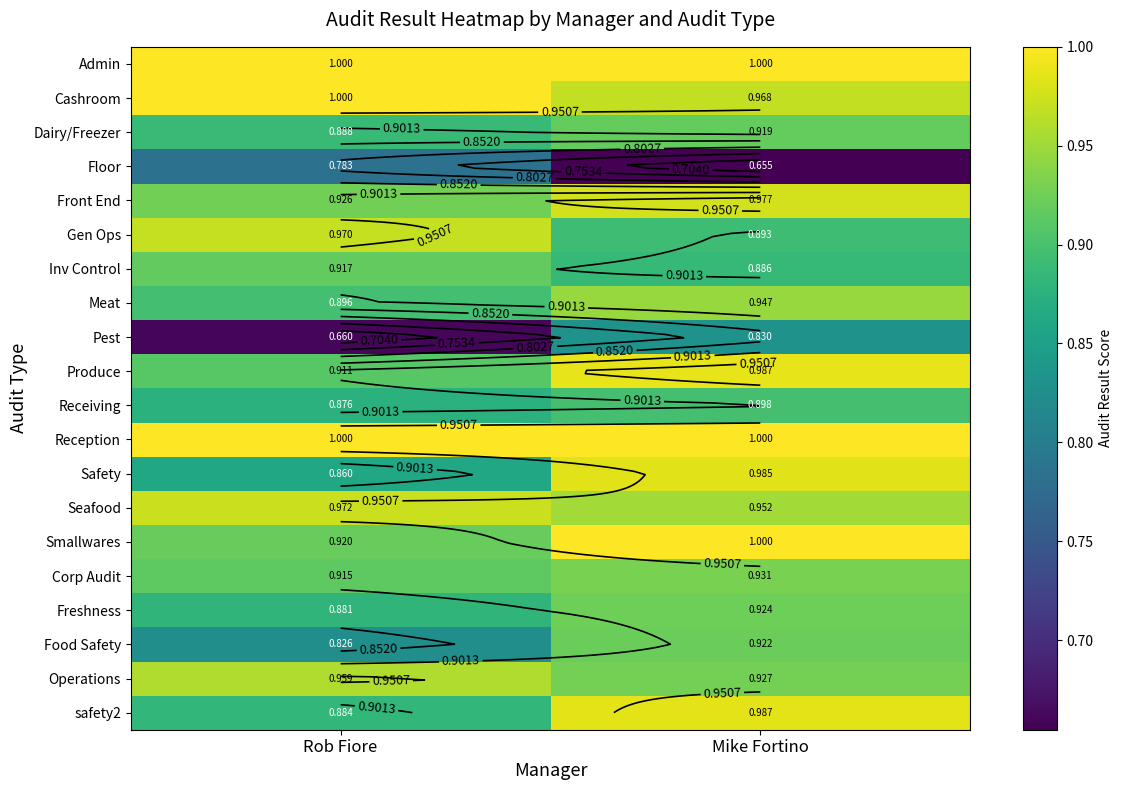

At which label is Gen Ops closest to 0?

Mike Fortino